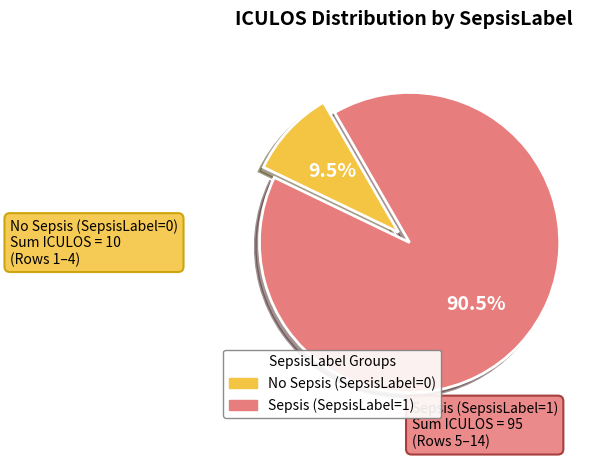

Is there a majority slice in this chart?

Yes